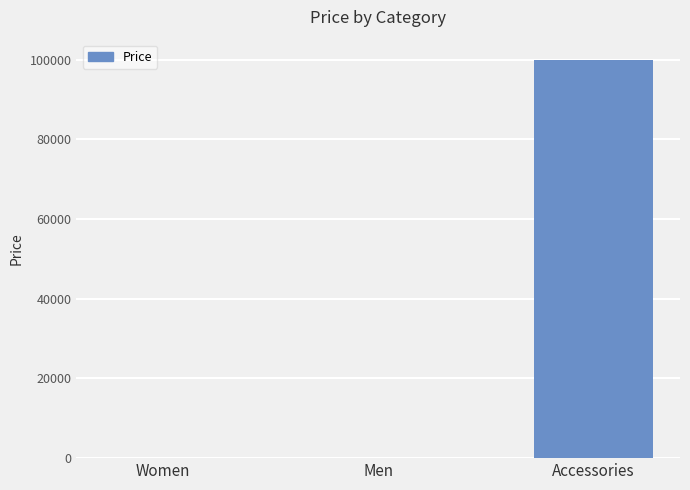

How many series are shown in this chart?

1